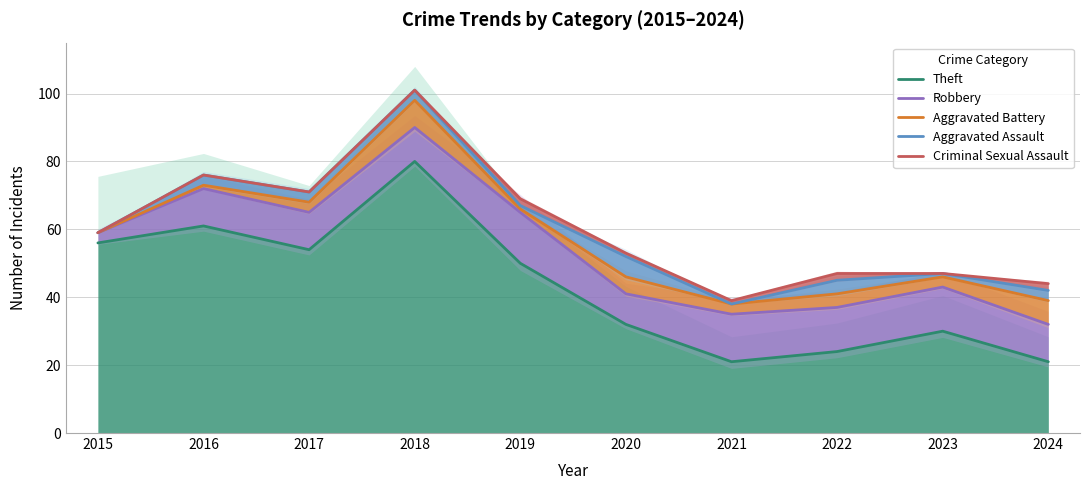

What is the spread (max minus min) of values at 2024?

23